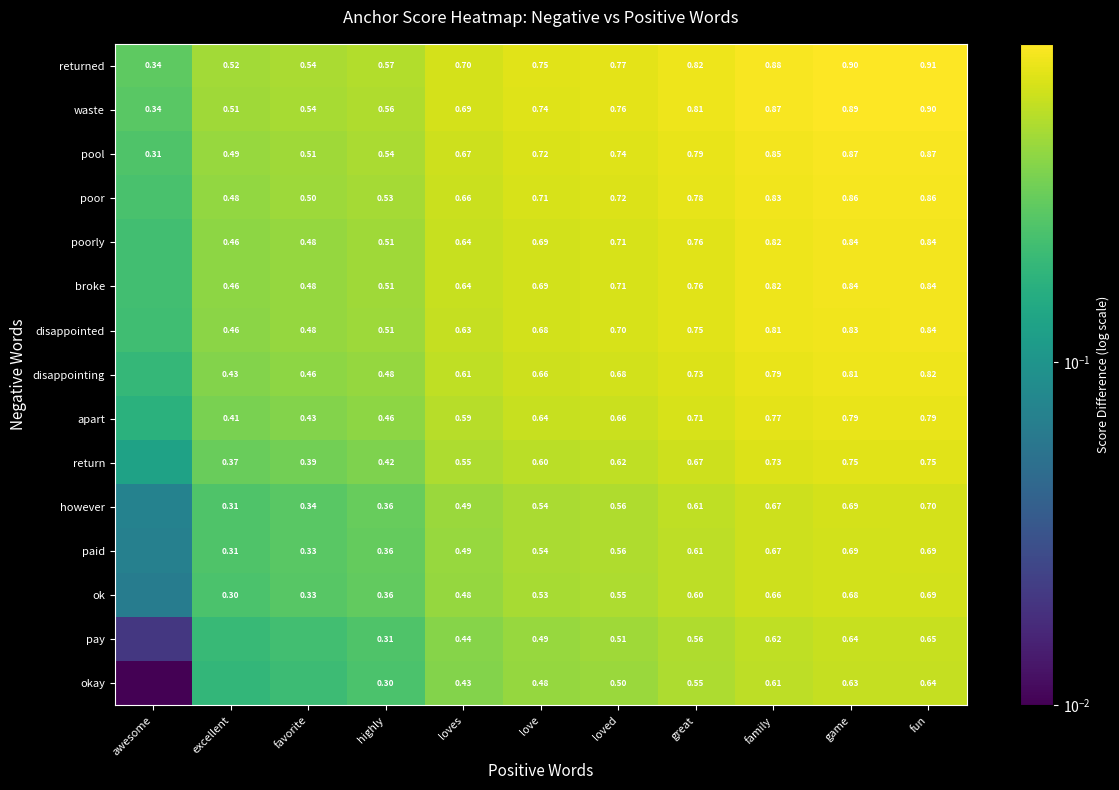

Which label corresponds to the smallest value in the chart?

awesome